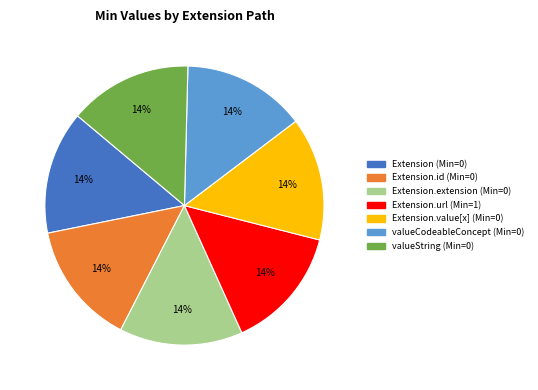

The Extension.value[x] (Min=0) slice represents 14% of the pie. True or false?

True